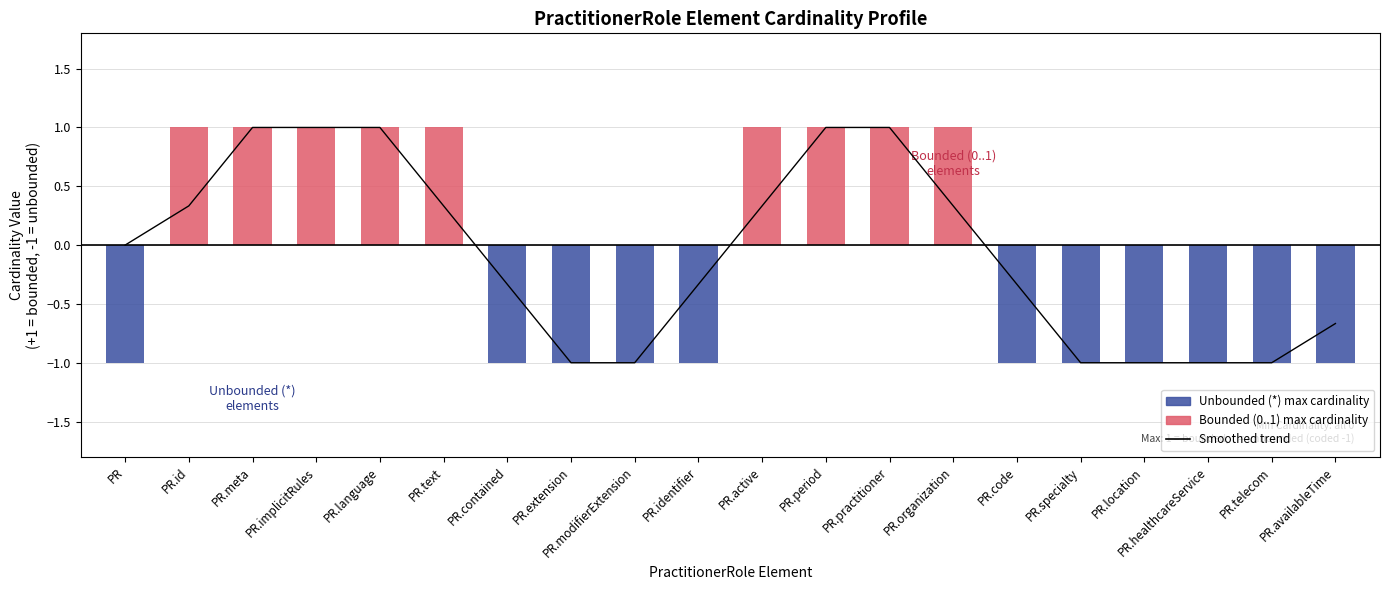

What is the label of the 3rd bar from the right?

PR.healthcareService